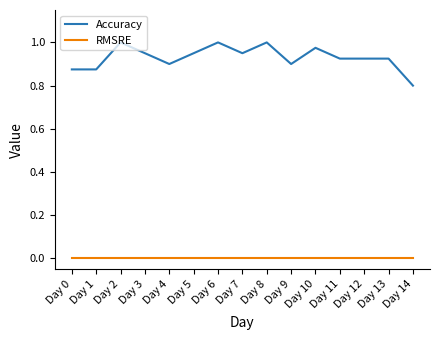

True or false: Accuracy has a value of 1.8 at Day 6.

False